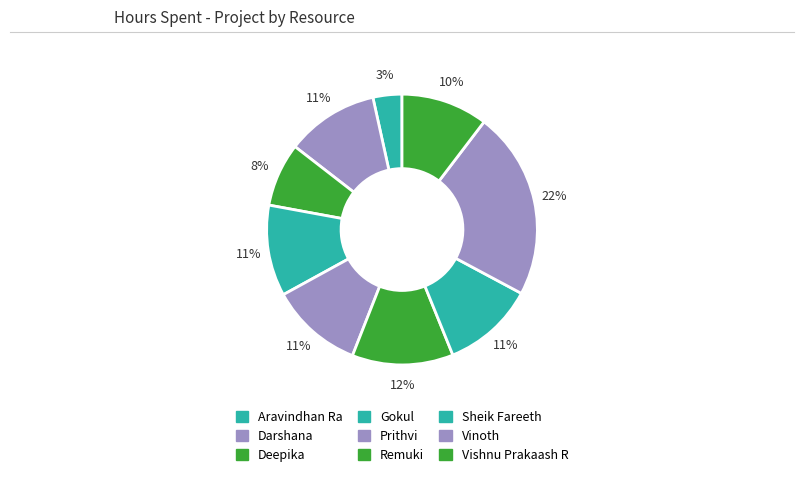

Count the number of slices in the pie.

9